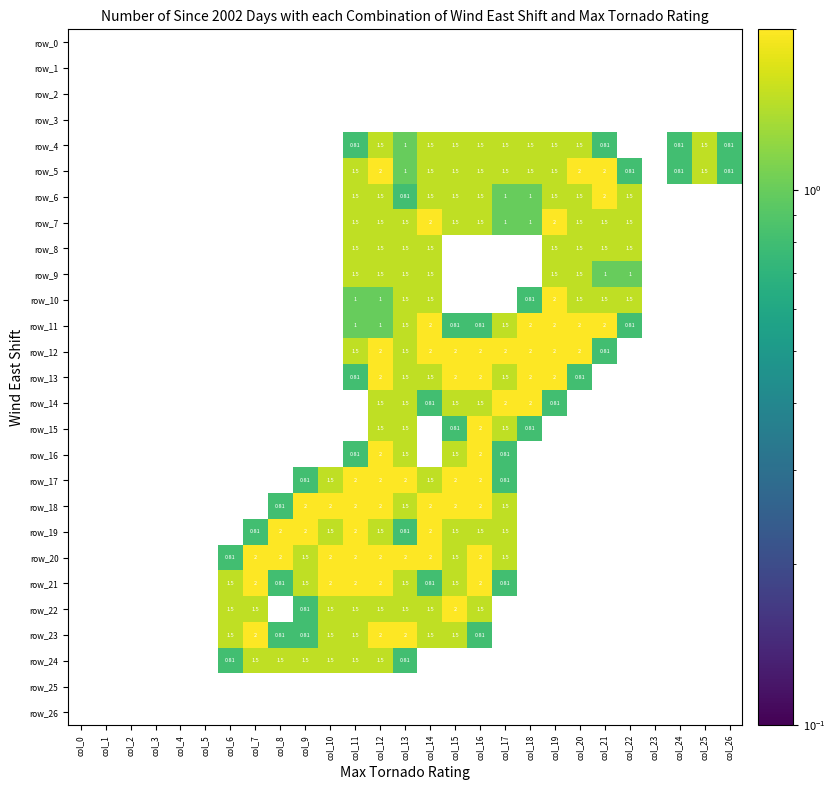

What is the difference between the second highest and second lowest values in the row_10 series?

-0.7